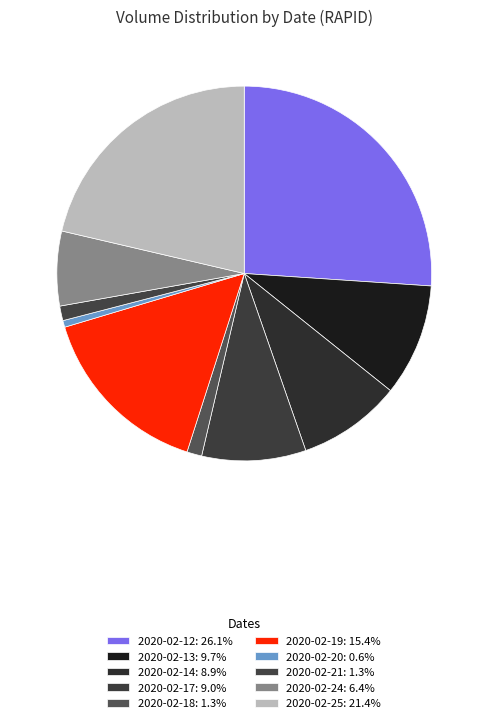

Approximately how many times larger is the value at 2020-02-14 compared to 2020-02-17?

1.0